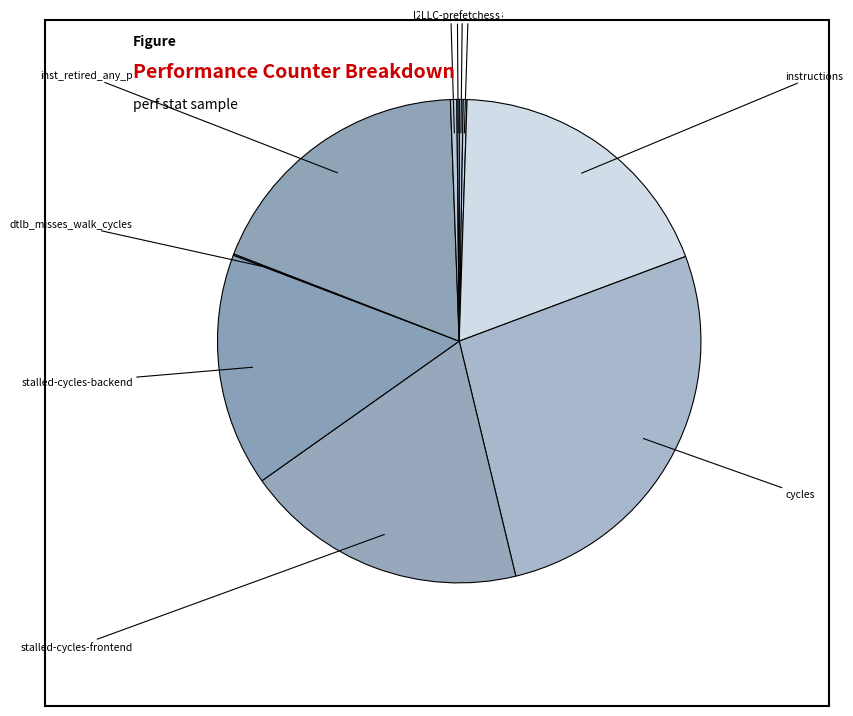

Approximately how many times larger is the value at instructions compared to stalled-cycles-frontend?

1.0